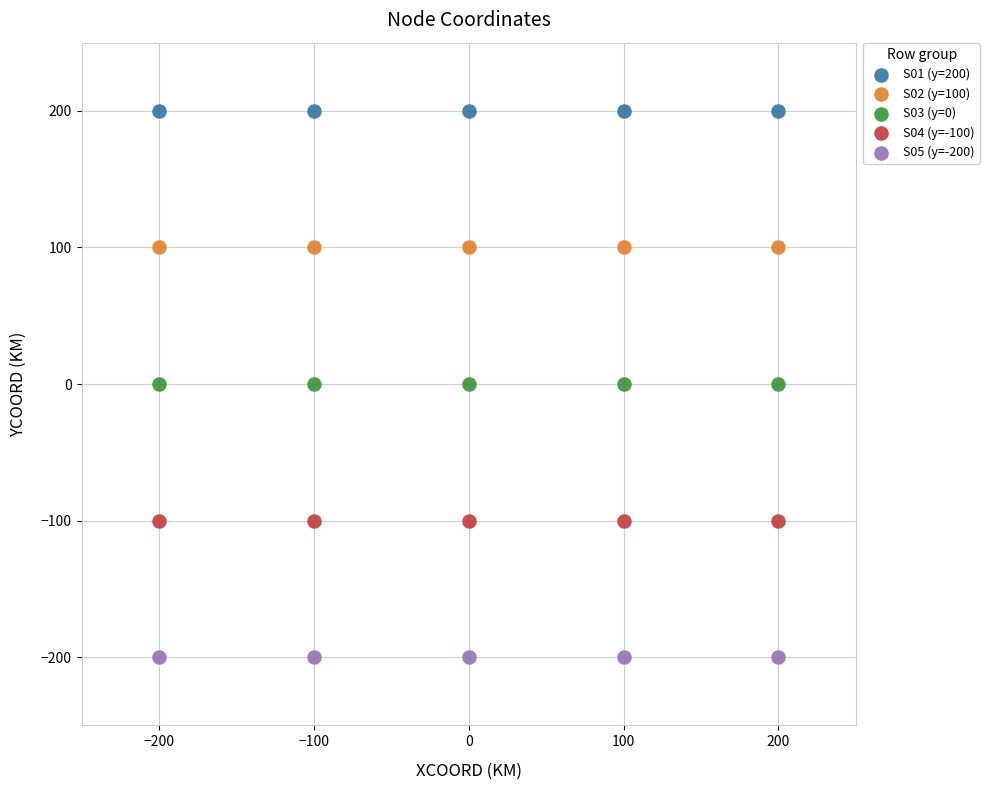

Which series reaches the maximum Y coordinate?

S01 (y=200)